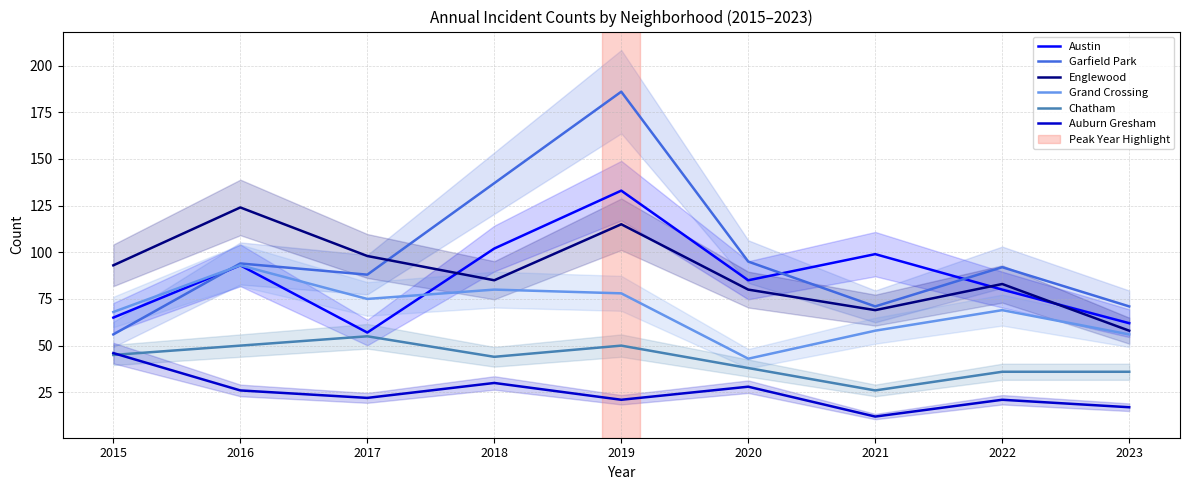

Which series changed the most between 2019 and 2020?

Garfield Park